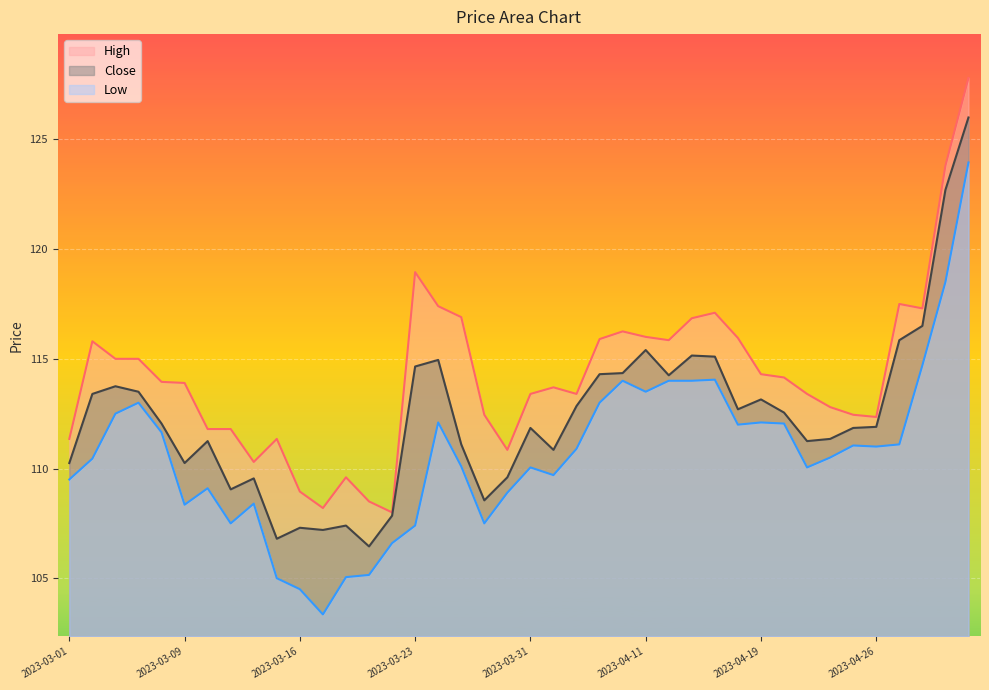

At how many categories does at least one series exceed 121?

2